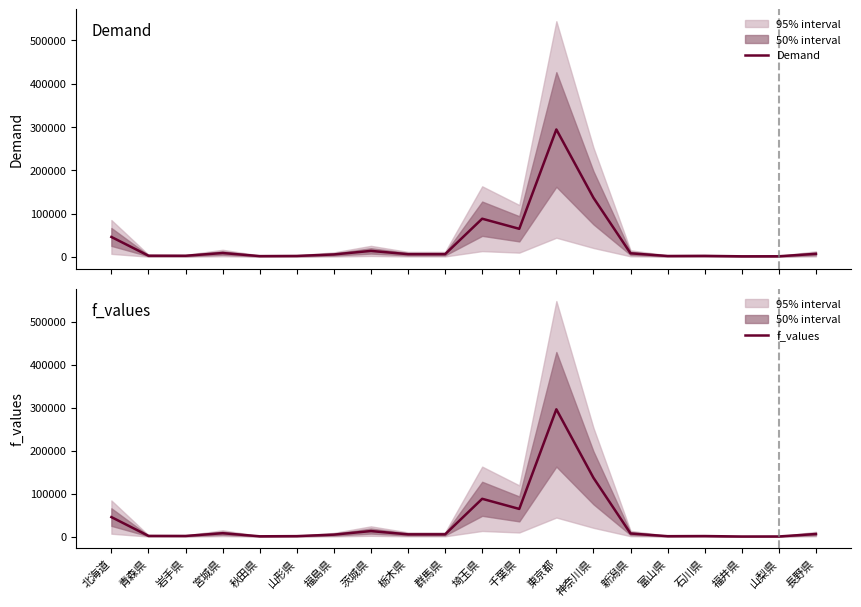

Where is the first local maximum for f_values?

宮城県